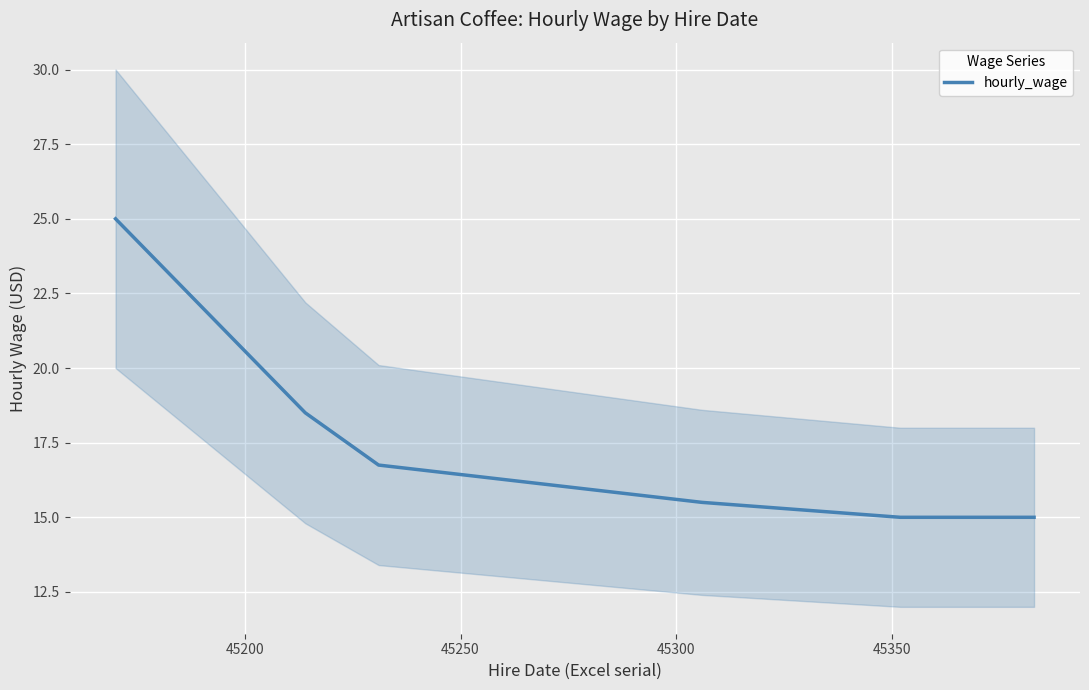

What is the value of the 1st point from the left?

25.0